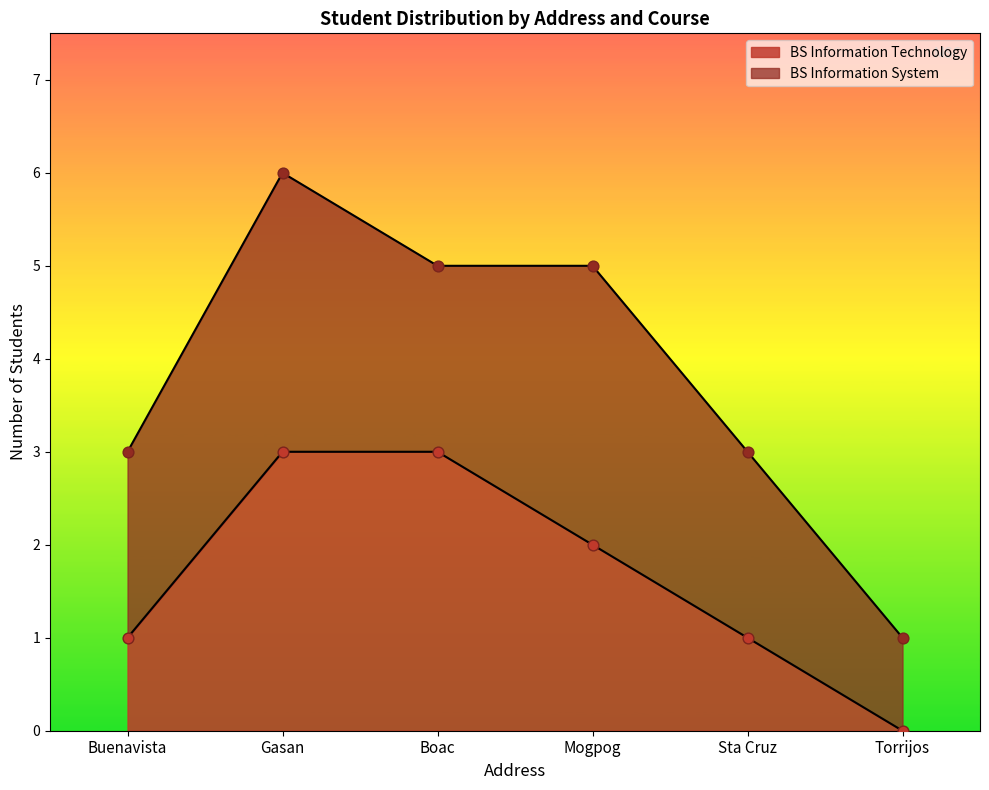

What is the change in value from Mogpog to Buenavista?

-2